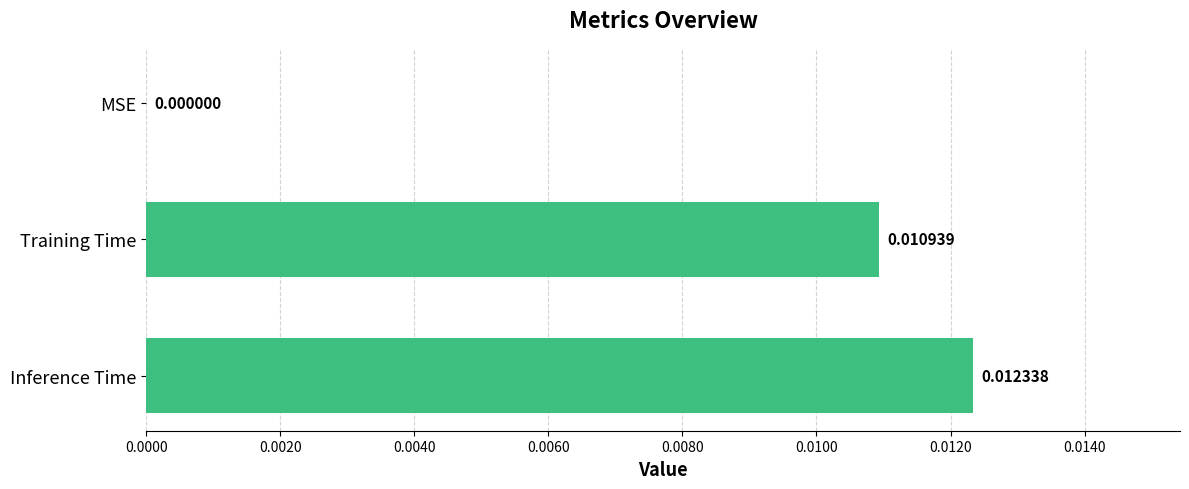

Where is the data nearest to the value 0?

MSE